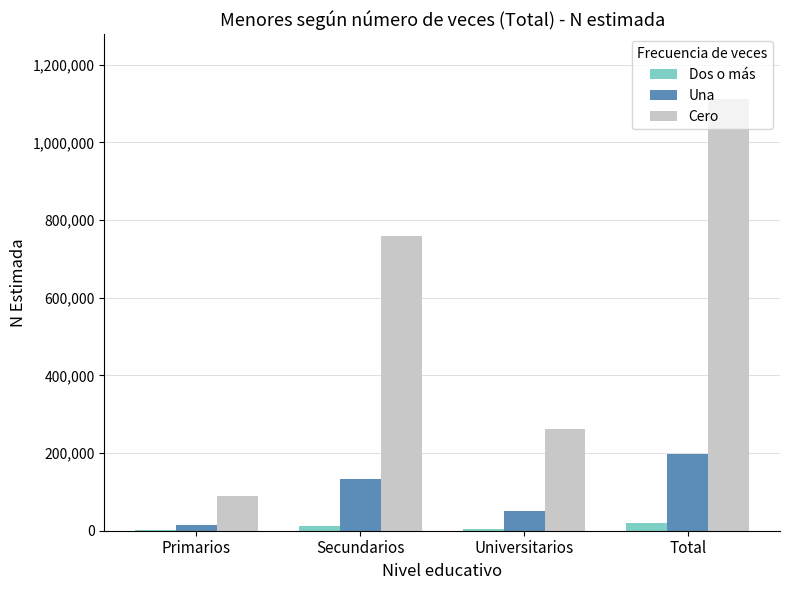

How many distinct data groups are displayed?

3